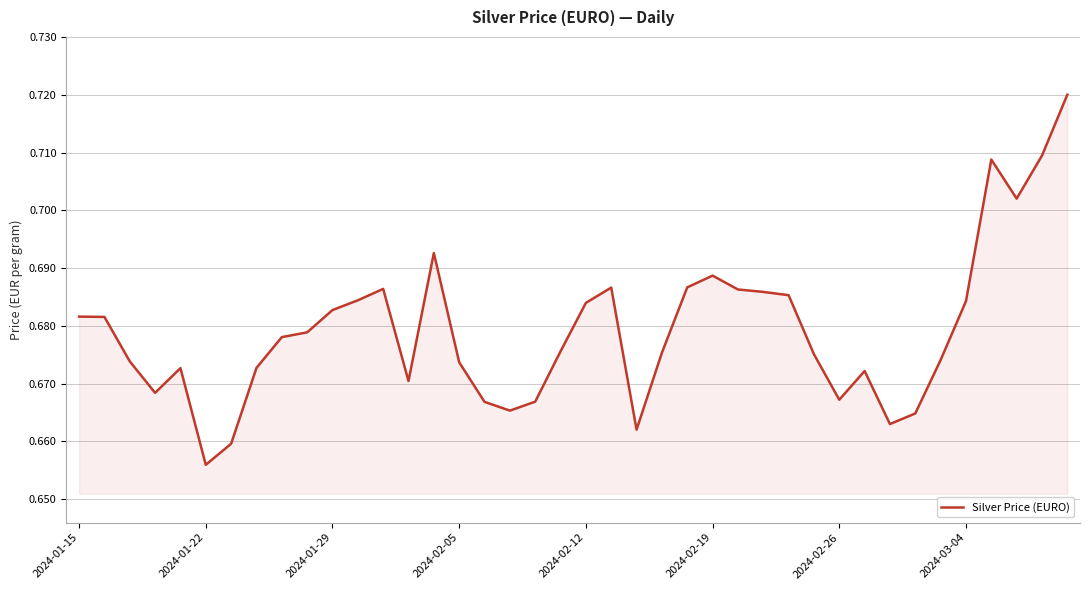

Does the chart display data point markers on the line(s)?

No